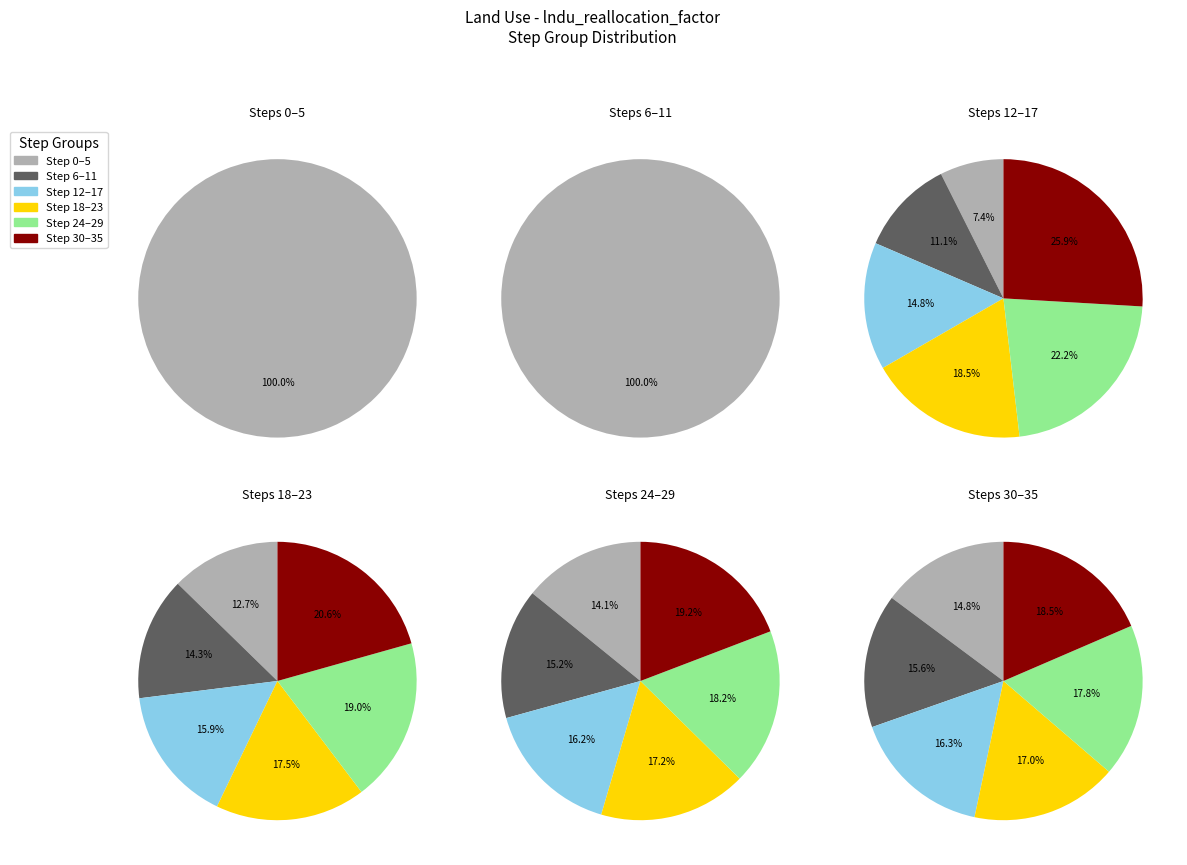

To the nearest percent, what is the combined percentage of 17 and 32?

9%